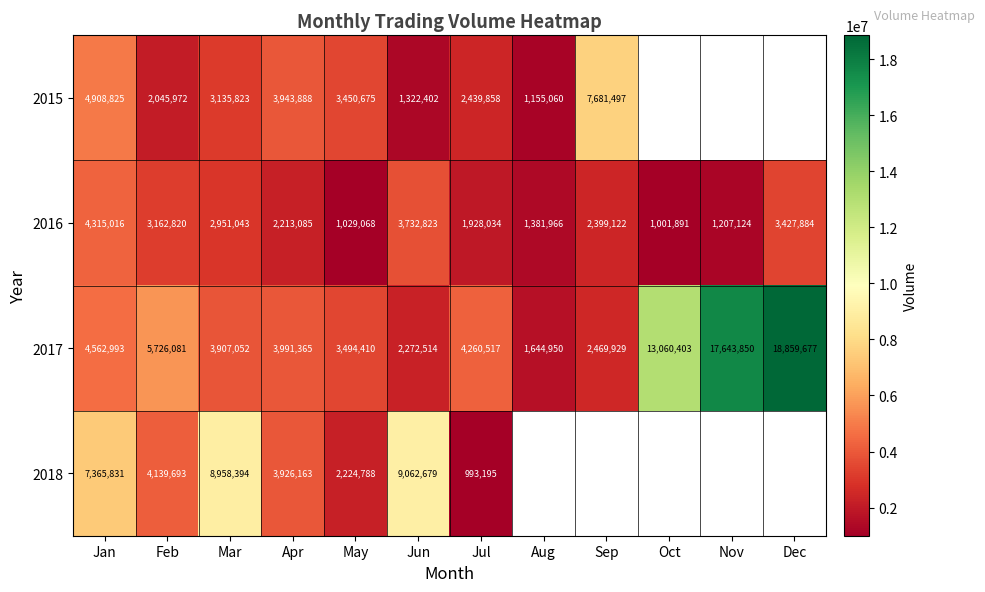

What is the difference between the second highest and minimum values in the 2017 series?

15998900